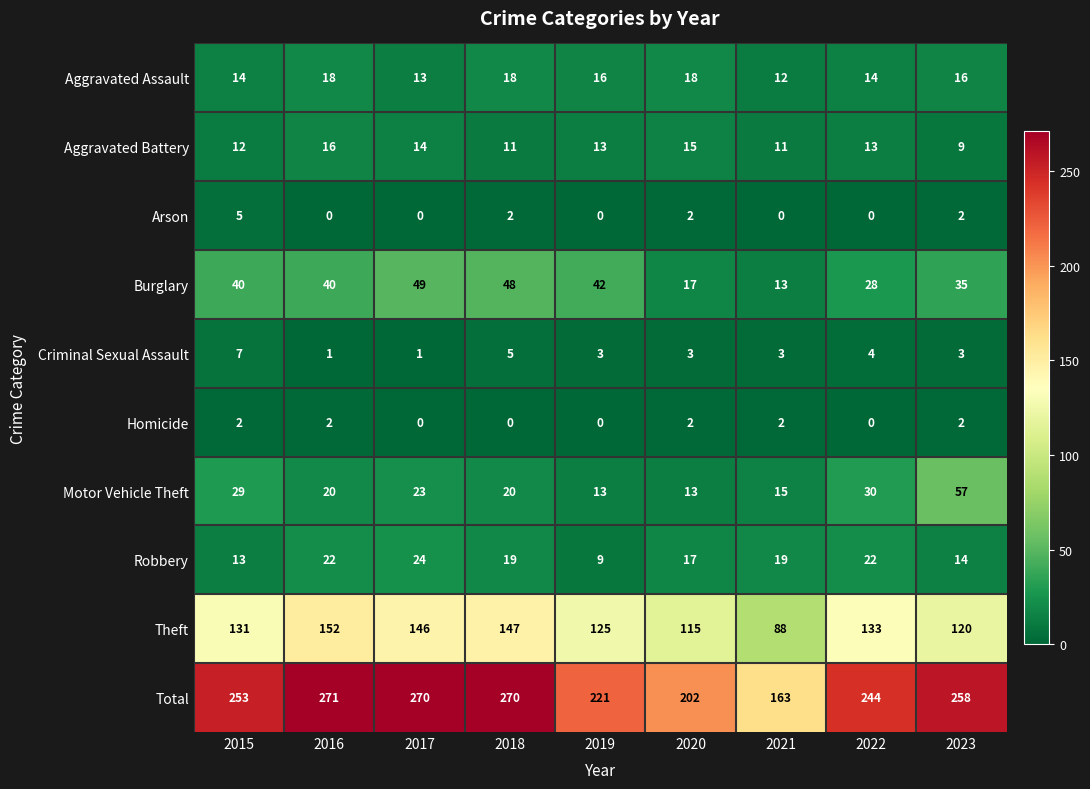

At how many categories does at least one series exceed 140?

9